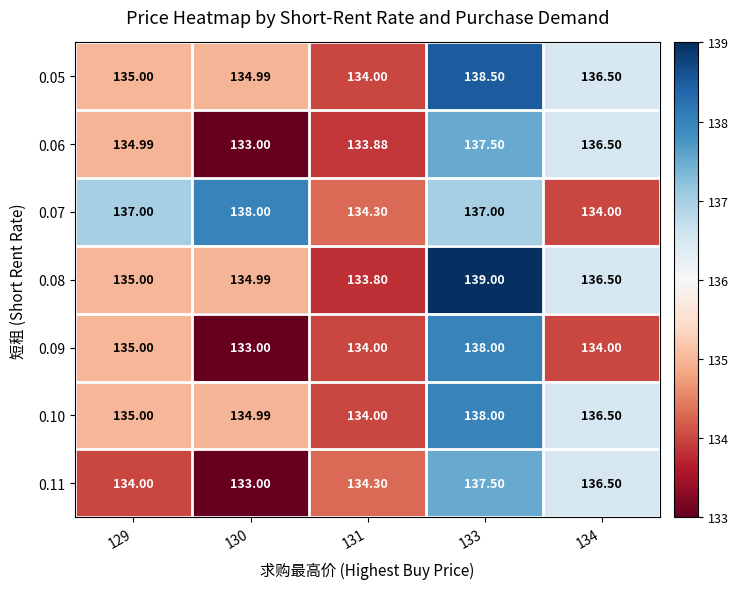

Is the value of 0.11 at 131 greater than the value of 0.06 at 134?

No